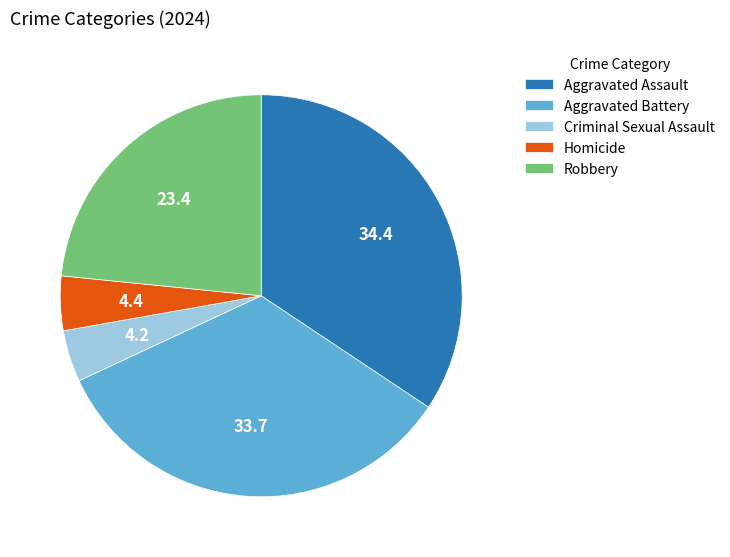

Combined, do Aggravated Battery and Criminal Sexual Assault account for over 50%?

No